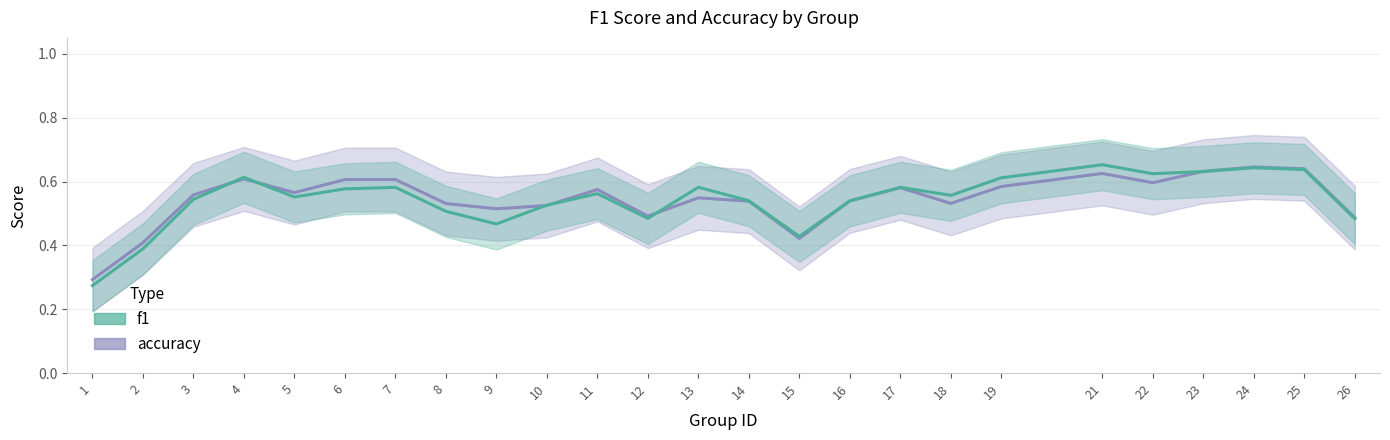

True or false: f1 has a value of 0.3 at 25.

False